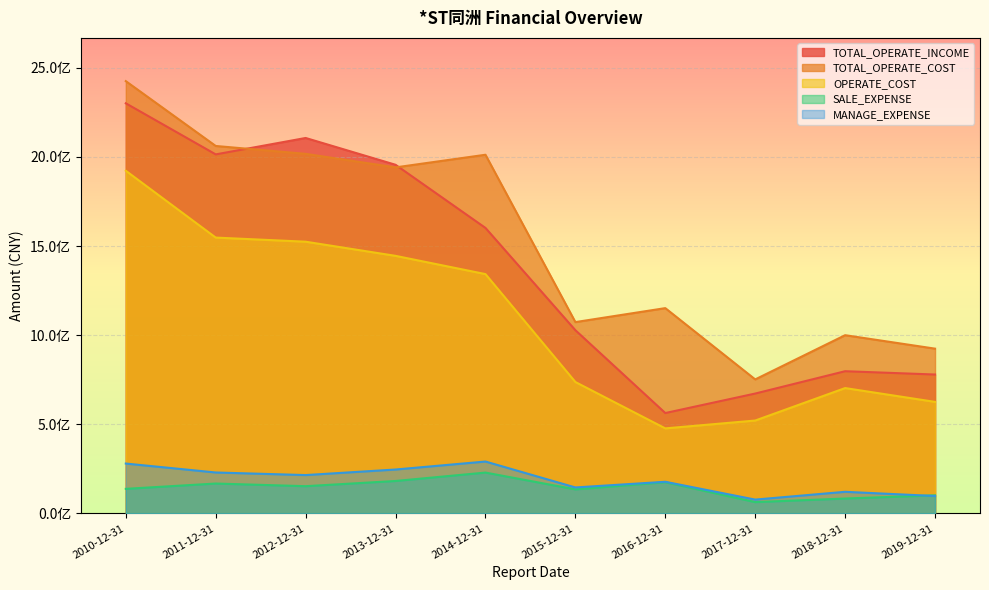

At 2011-12-31, list the series in order from smallest to largest.

SALE_EXPENSE, MANAGE_EXPENSE, OPERATE_COST, TOTAL_OPERATE_INCOME, TOTAL_OPERATE_COST